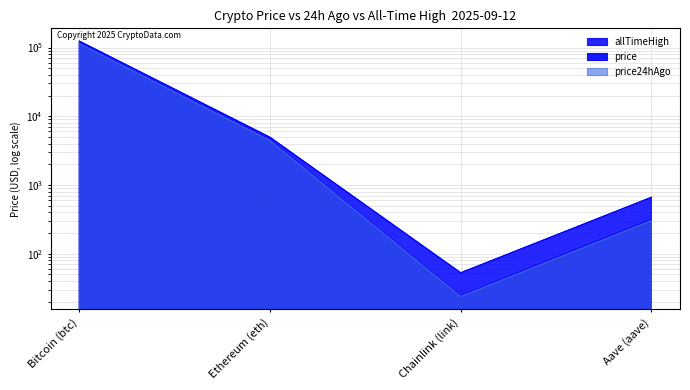

Rank the series by their maximum value, from highest to lowest.

allTimeHigh, price, price24hAgo